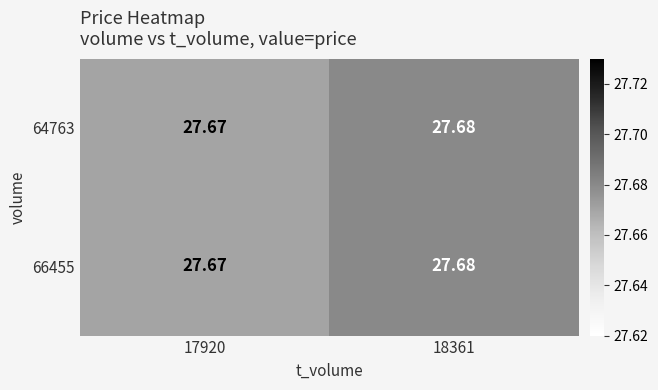

How many distinct data groups are displayed?

2